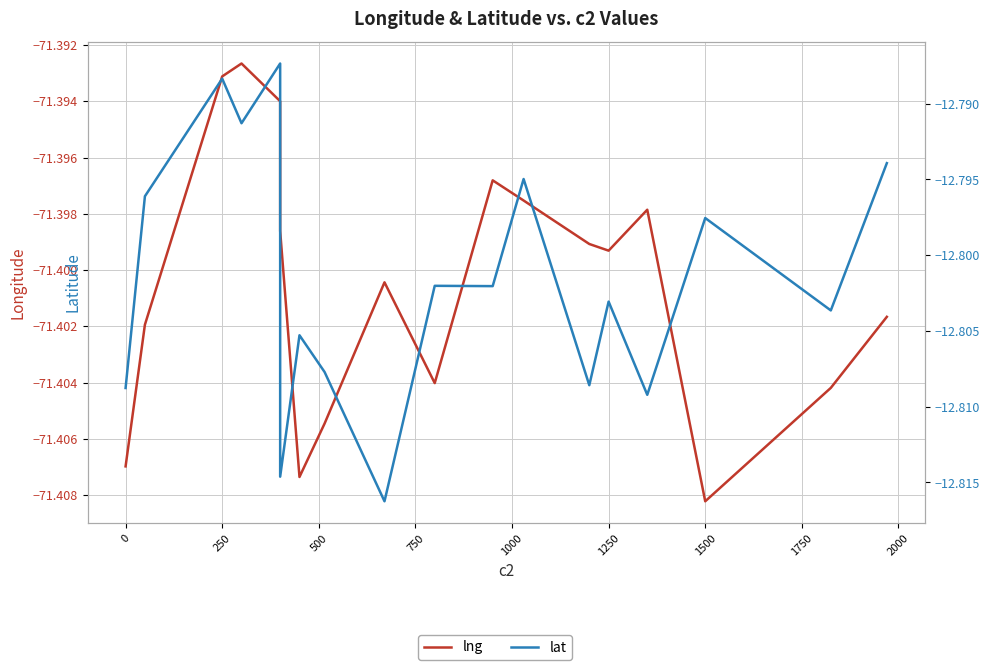

At 1750, list the series in order from smallest to largest.

lng, lat